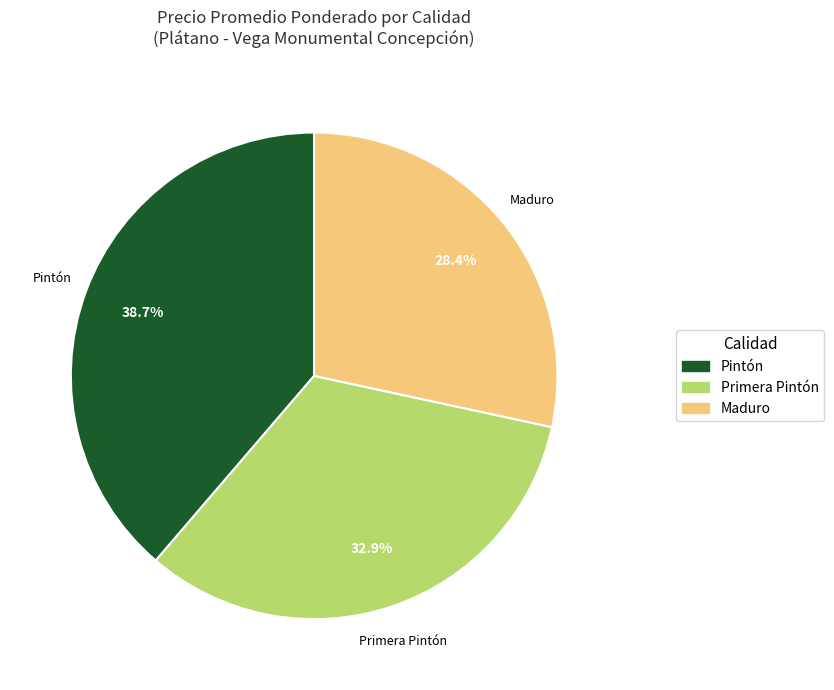

Which has a higher value, Maduro or Primera Pintón?

Primera Pintón